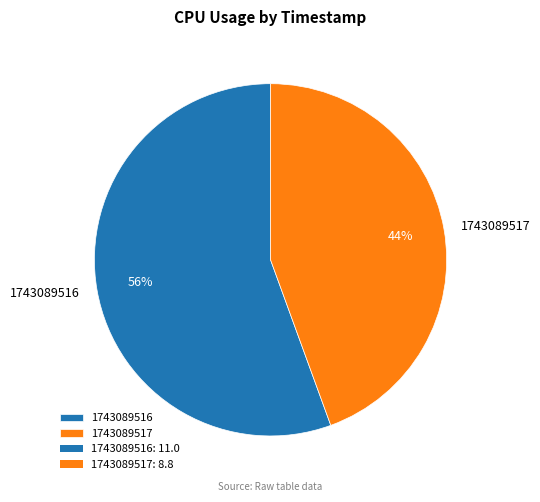

Which category has the biggest portion of the pie?

1743089516